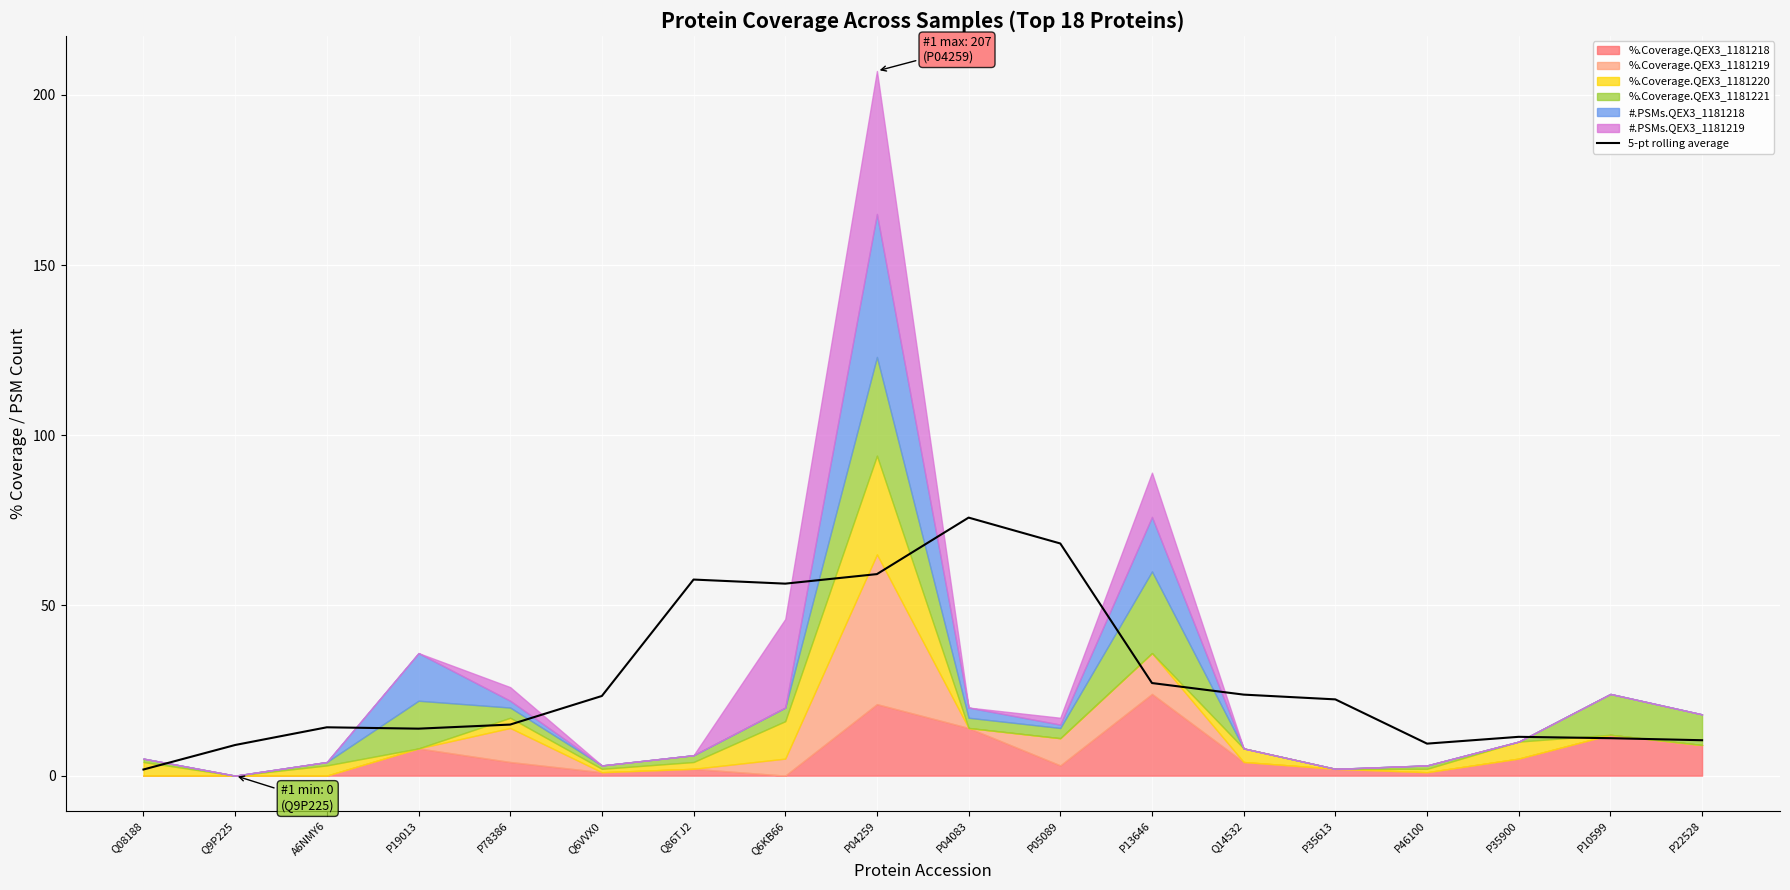

What is the sum of the values at P13646 and P35900?

38.6